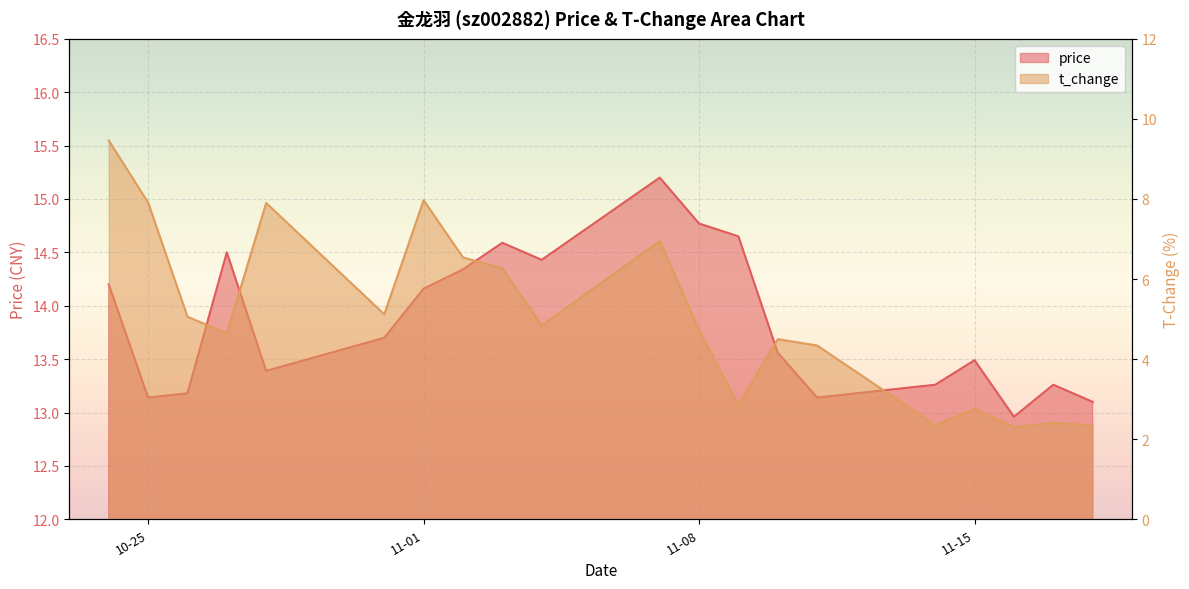

Rank the series at 2022-10-28 from highest to lowest value.

price, t_change